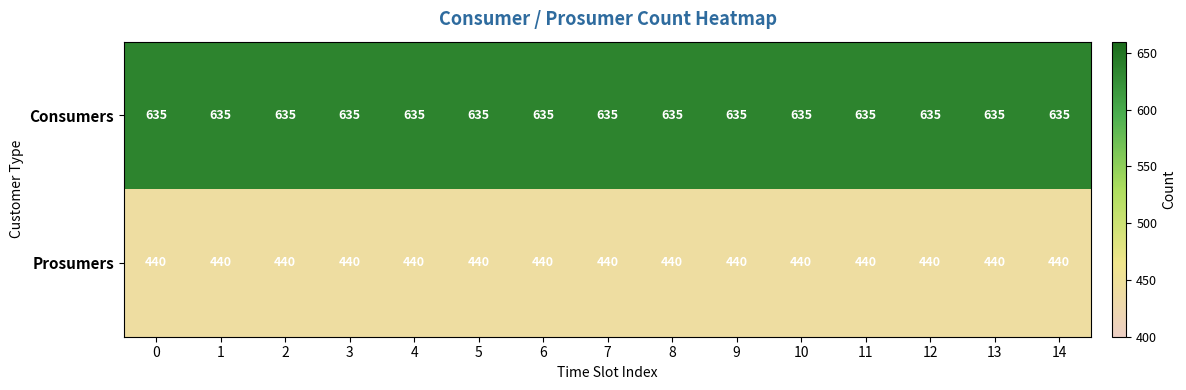

List the series in order of their peak value, highest first.

Consumers, Prosumers